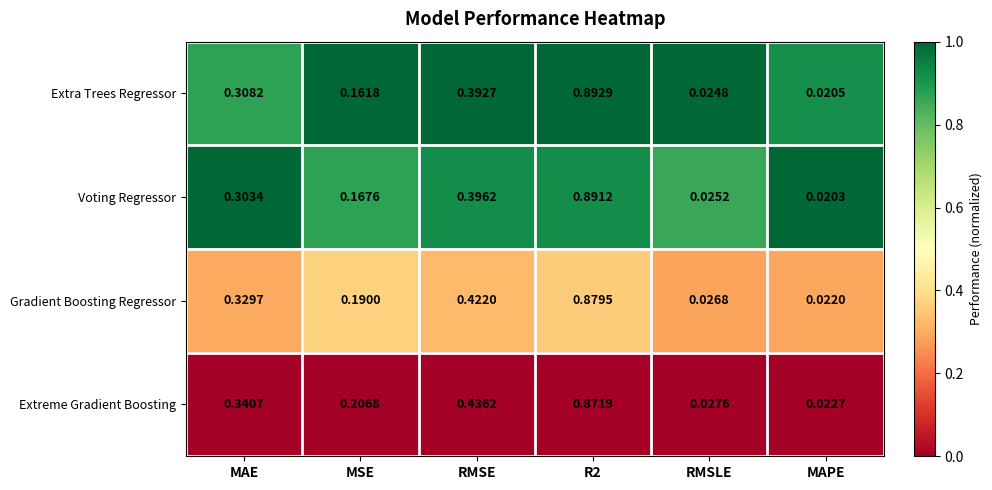

Which series has the largest total across all categories?

Extreme Gradient Boosting